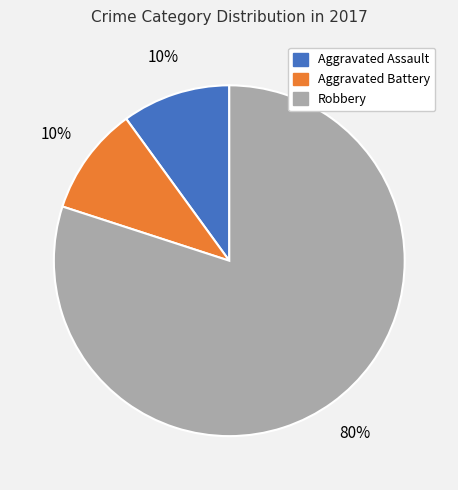

Between Aggravated Assault and Robbery, which is larger?

Robbery